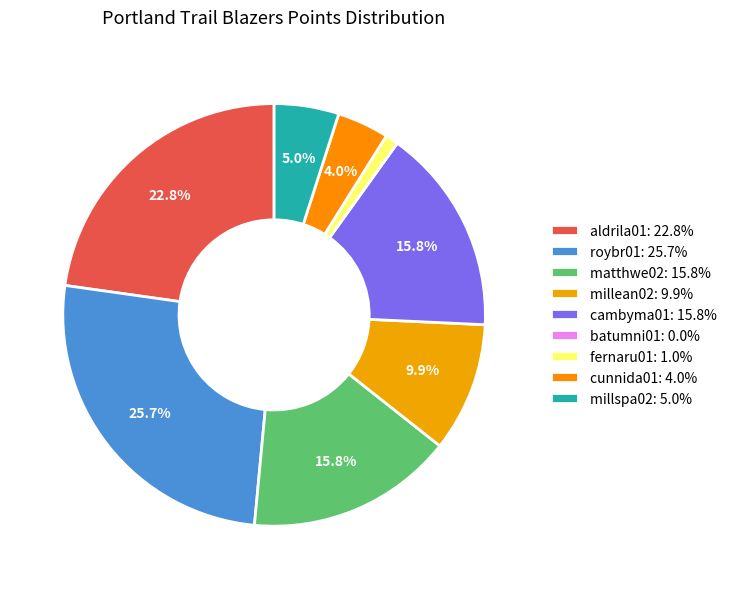

Which category has the smallest portion of the pie?

batumni01